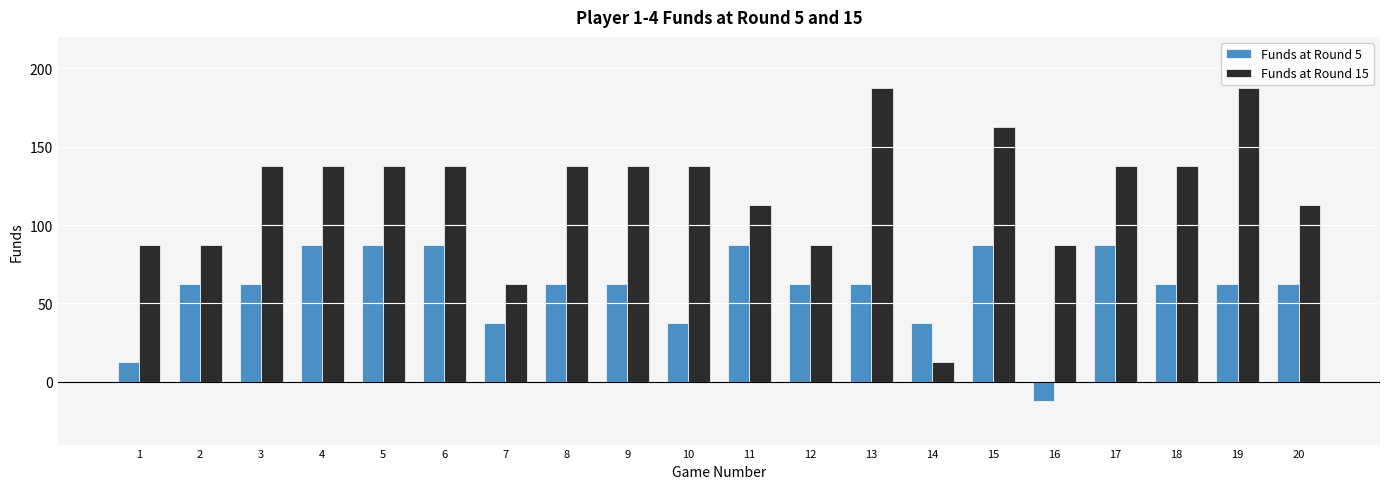

What is the value of the Funds at Round 15 bar at the 7th from the left?

62.5